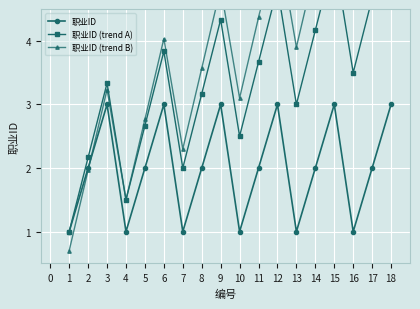

The value of 职业ID at 17 is 2. True or false?

True